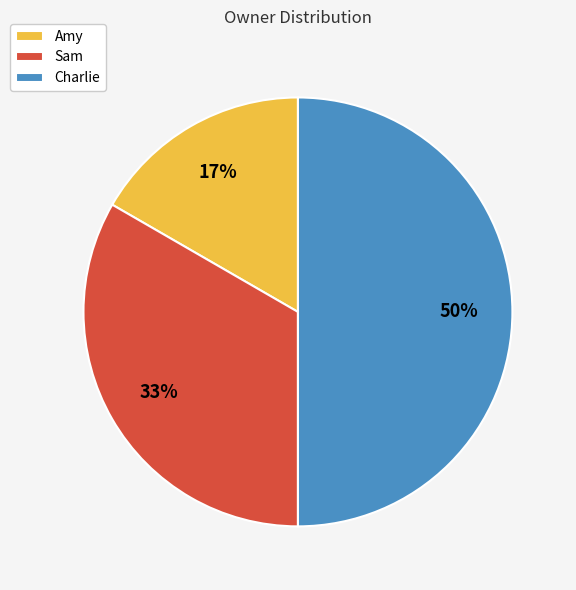

To the nearest percent, what is the difference between the Amy and Charlie slice percentages?

33%